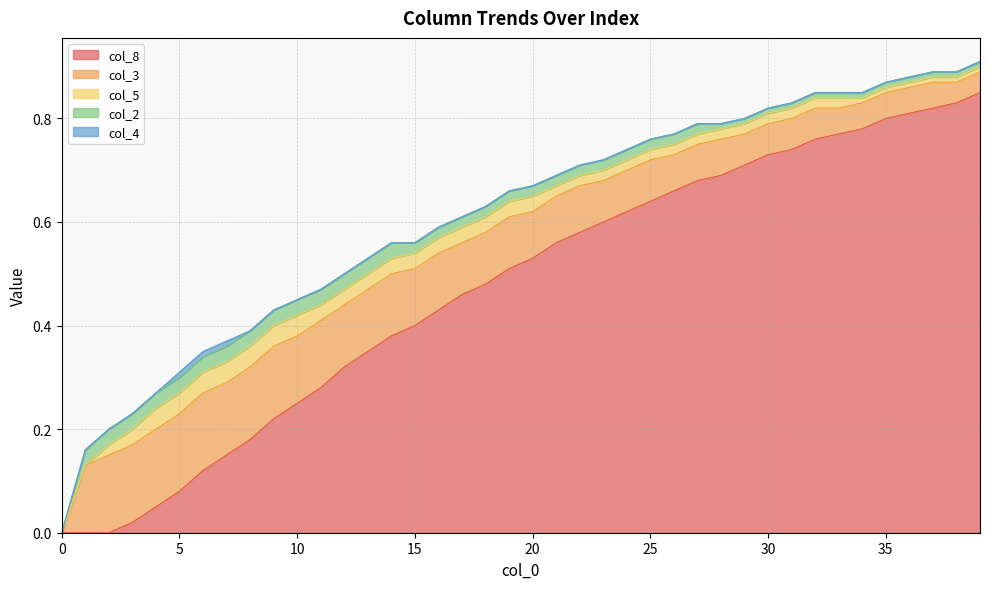

True or false: col_4 and col_5 cross at least once.

False